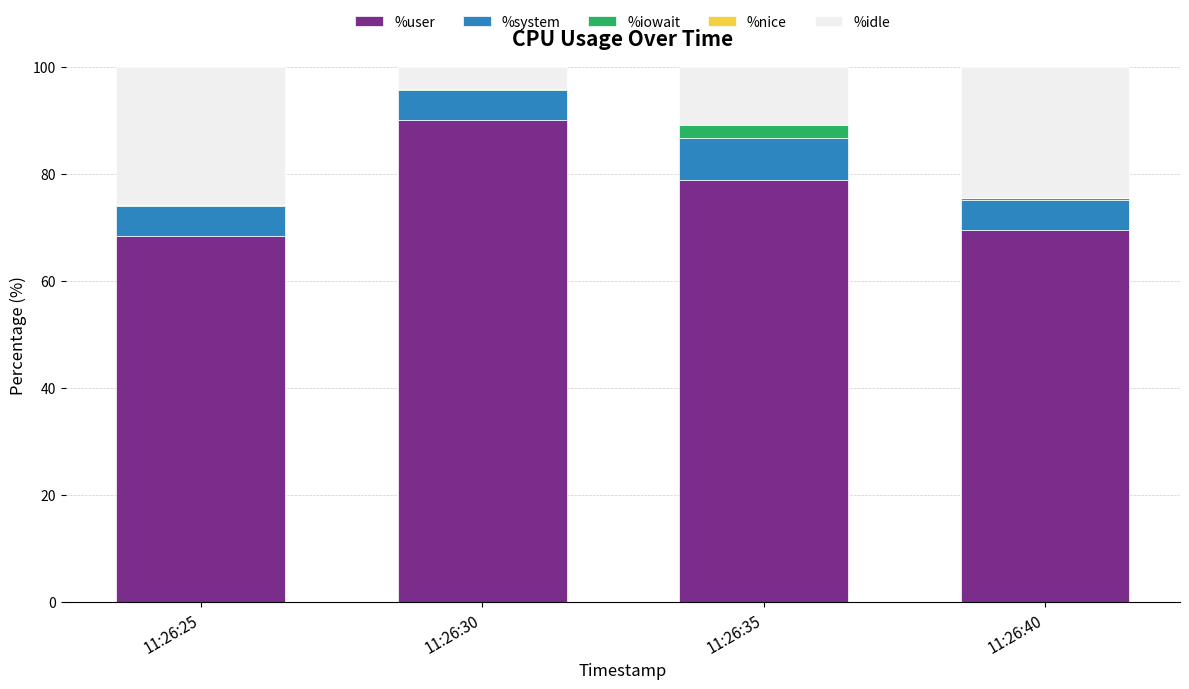

The %user series shows 90.1 at 11:26:30. True or false?

True